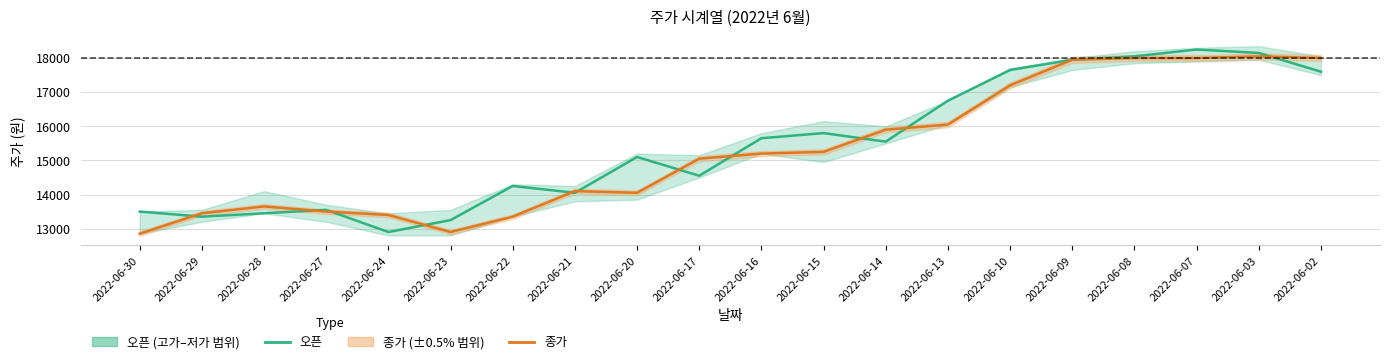

At which category does 종가 reach its first local valley?

2022-06-23